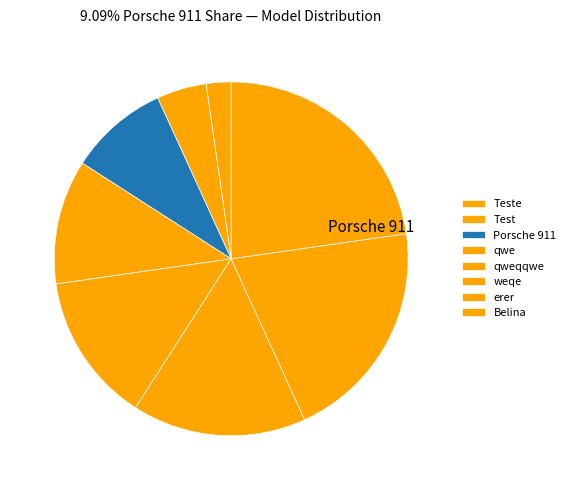

To the nearest percent, what is the combined percentage of qweqqwe and Belina?

36%